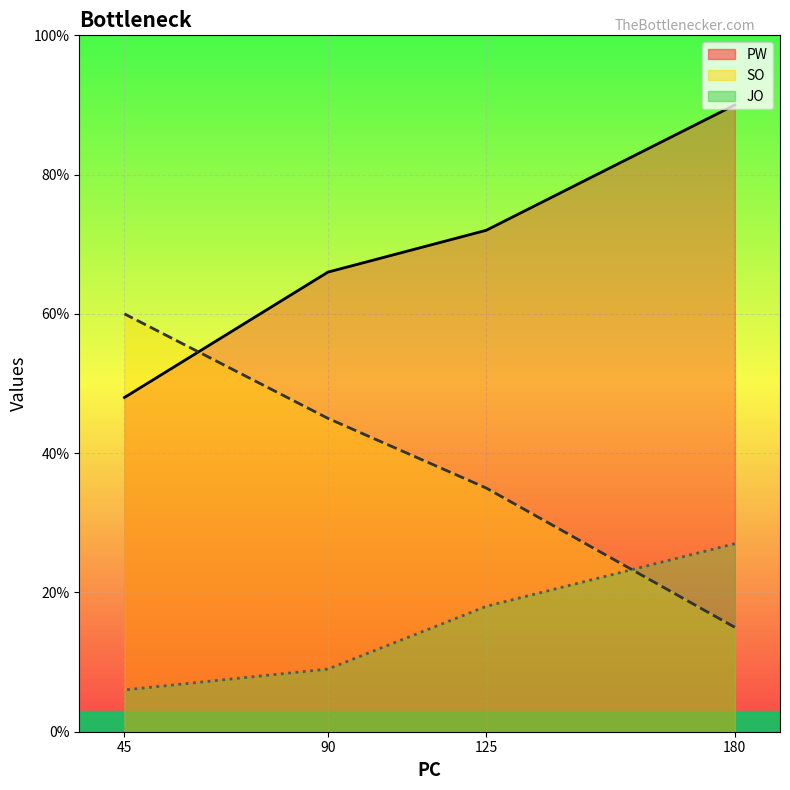

Which series has the widest spread of values?

SO